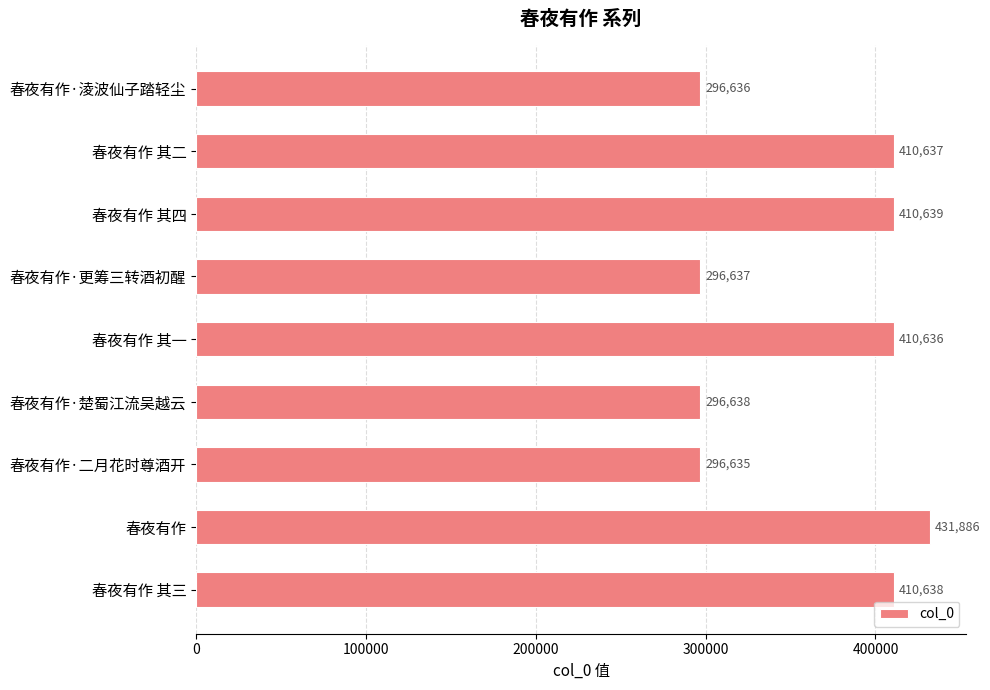

What is the label of the 5th bar from the bottom?

春夜有作 其一